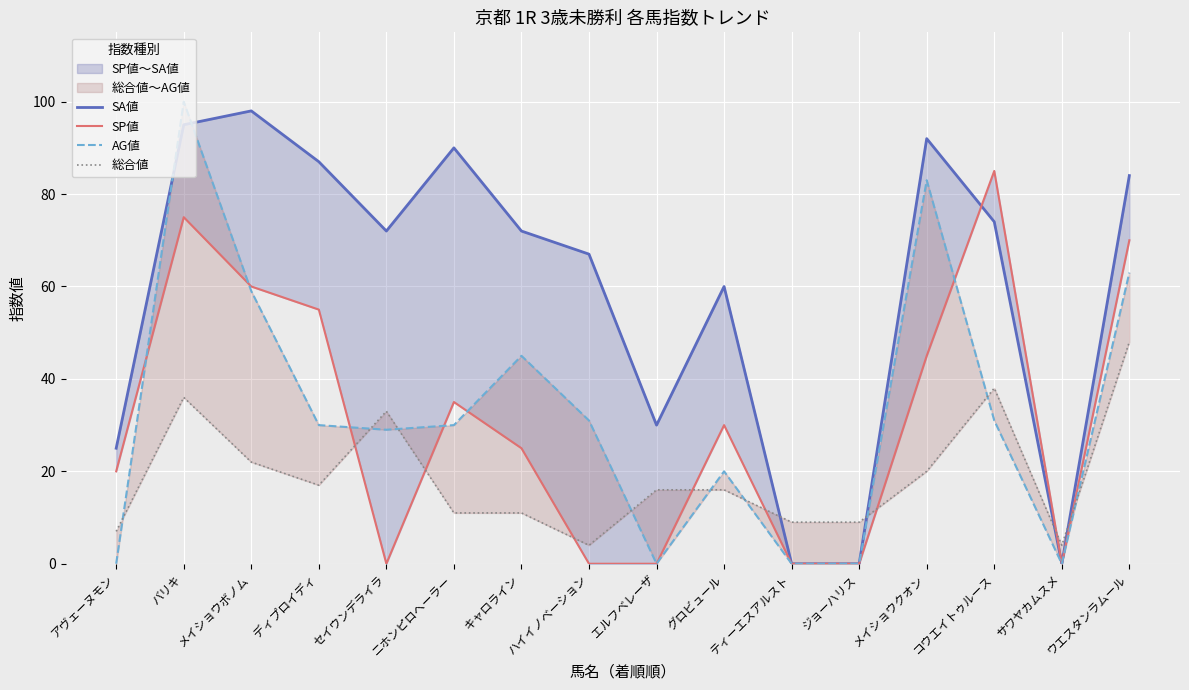

Reading right to left, list all the values displayed in this chart.

SA値: 84	0	74	92	0	0	60	30	67	72	90	72	87	98	95	25
SP値: 70	0	85	45	0	0	30	0	0	25	35	0	55	60	75	20
AG値: 63	0	31	83	0	0	20	0	31	45	30	29	30	59	100	0
総合値: 48	4	38	20	9	9	16	16	4	11	11	33	17	22	36	7